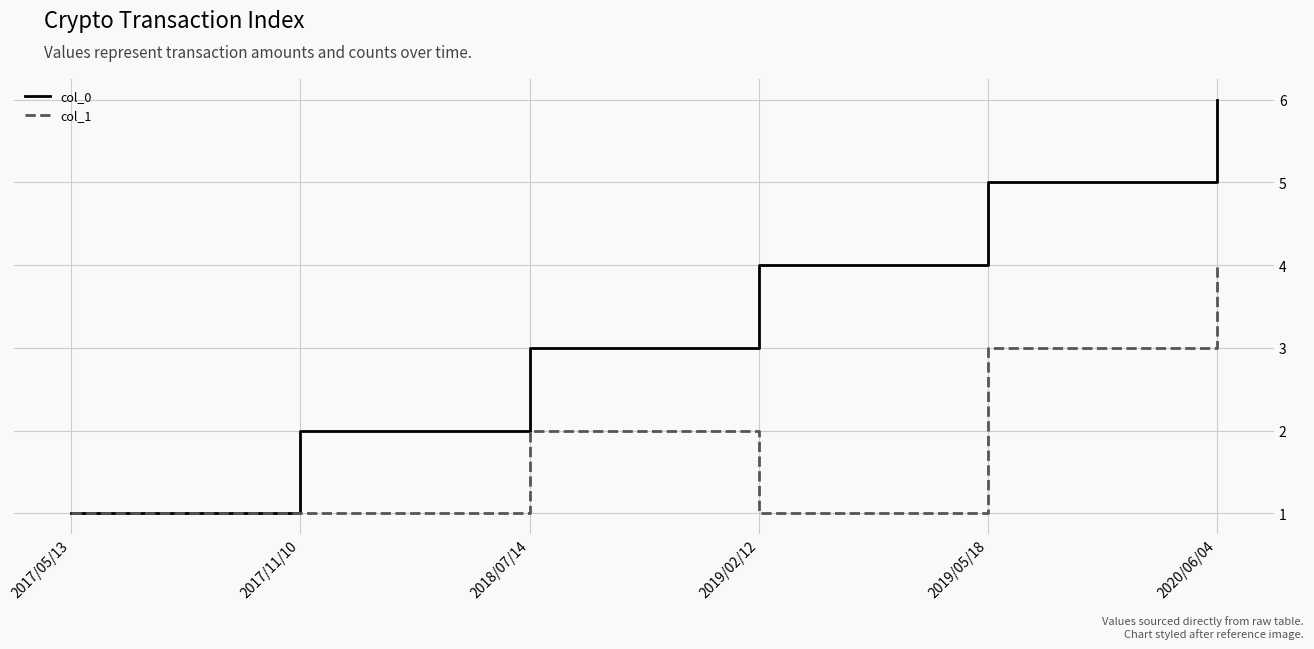

In col_1, how many points are higher than both neighbors (excluding endpoints)?

1